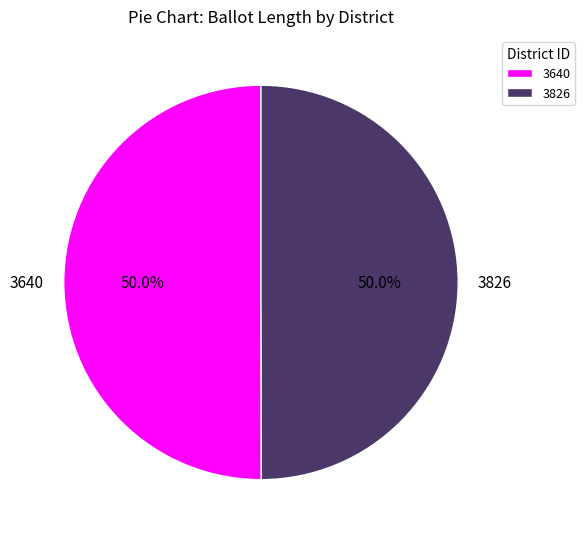

To the nearest percent, what portion does 3826 represent?

50%